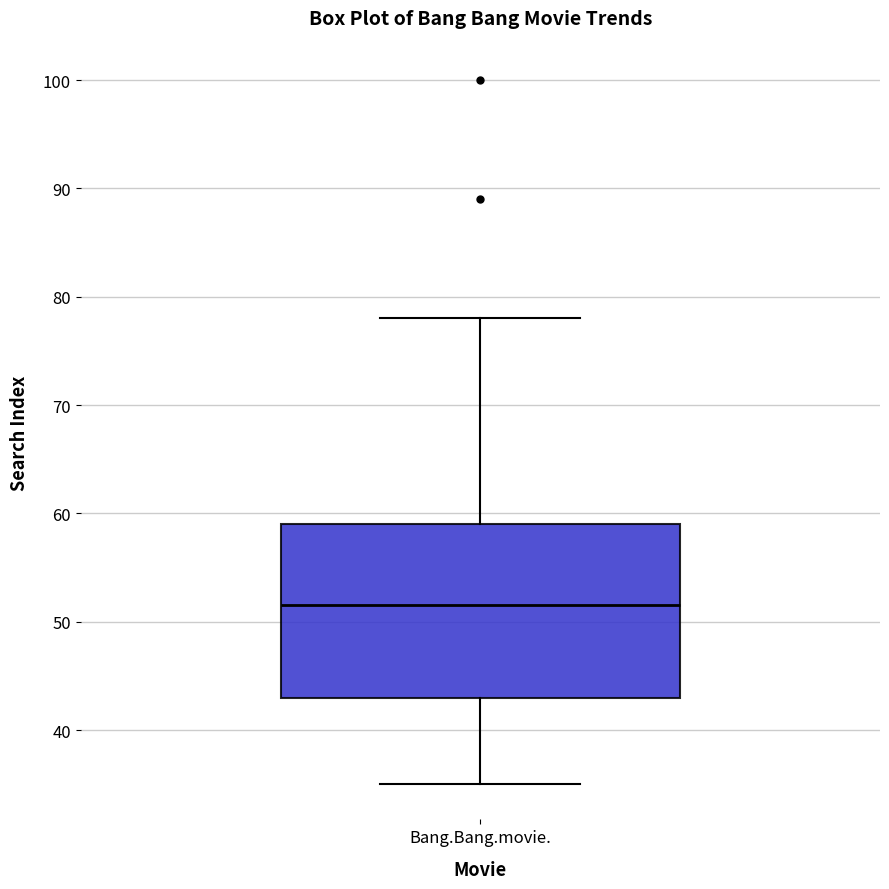

Read this box plot against the y-axis: the position of the median line, the range covered by the box, and the ends of both whiskers. The values are not printed on the chart, so give them approximately, as read against the axis.

median 52, box 43 to 59, whiskers 35 to 78